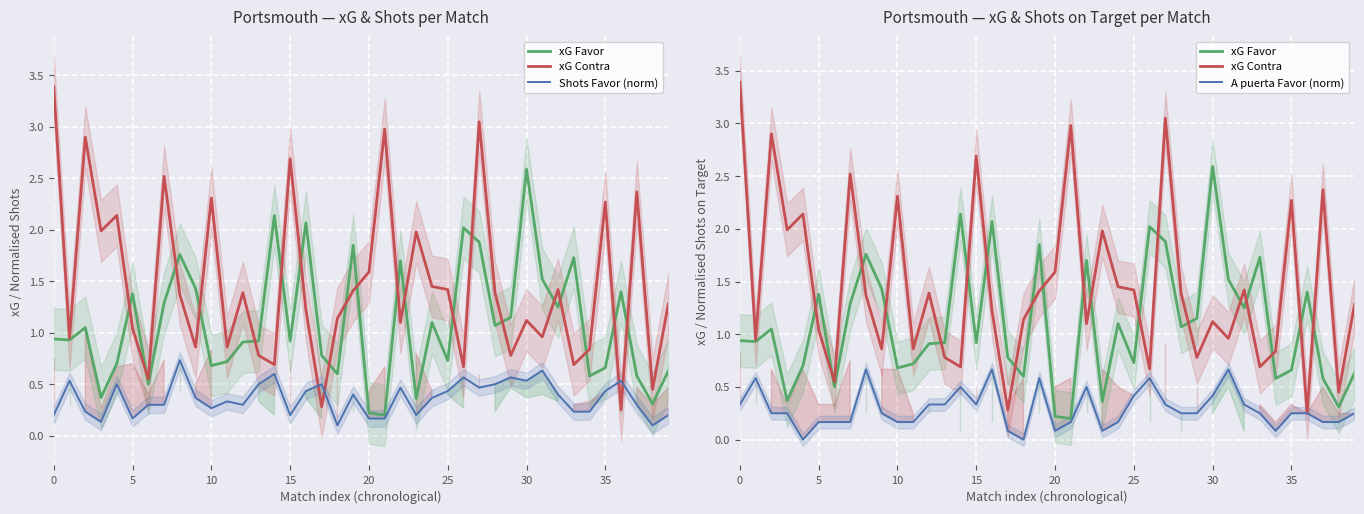

Is it true that Shots Favor (norm) equals 0.4 at 9?

True